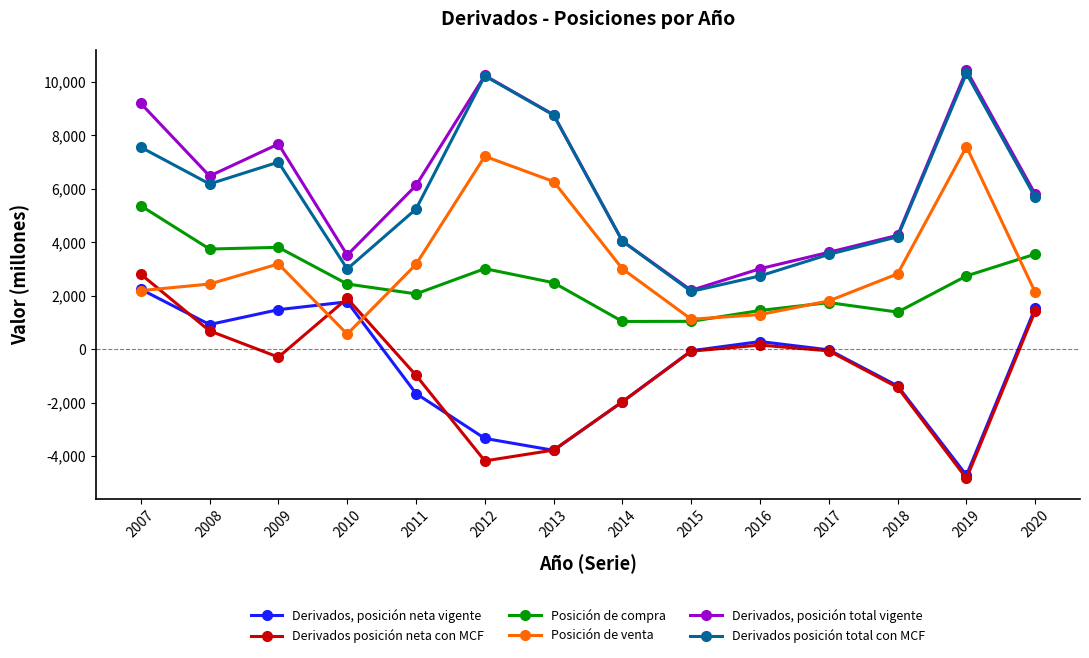

How many data points in Derivados posición neta con MCF are above -77?

6